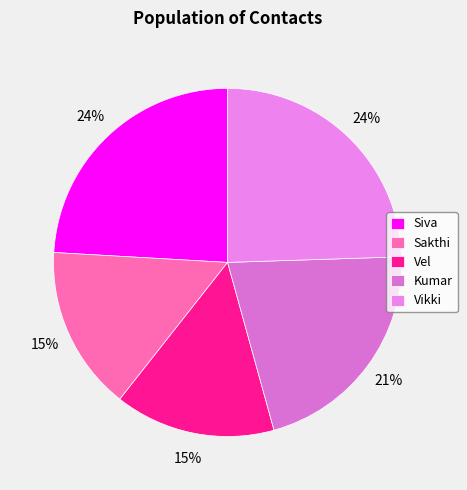

How many segments does this pie chart have?

5